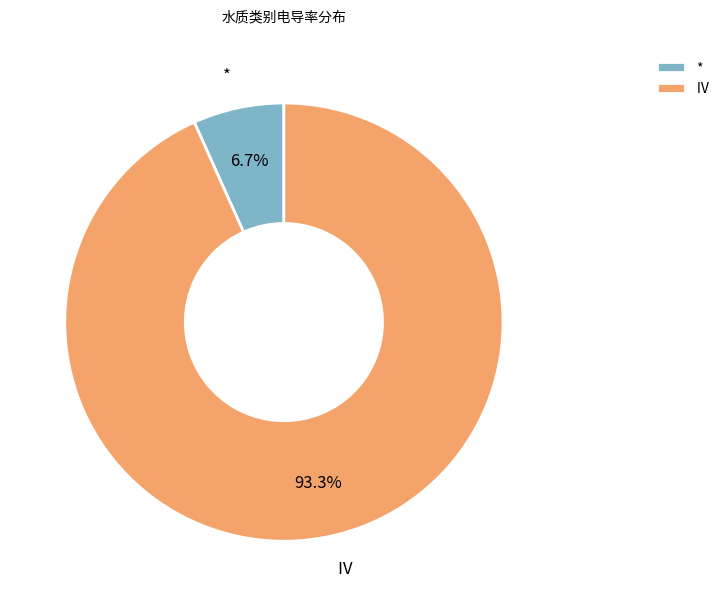

To the nearest percent, what portion does * represent?

7%